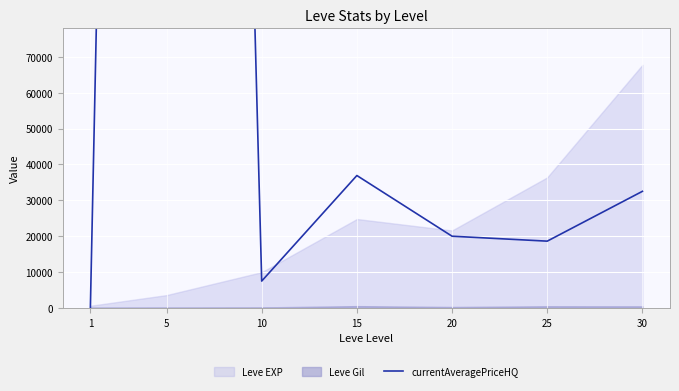

How many values are below 20000?

3